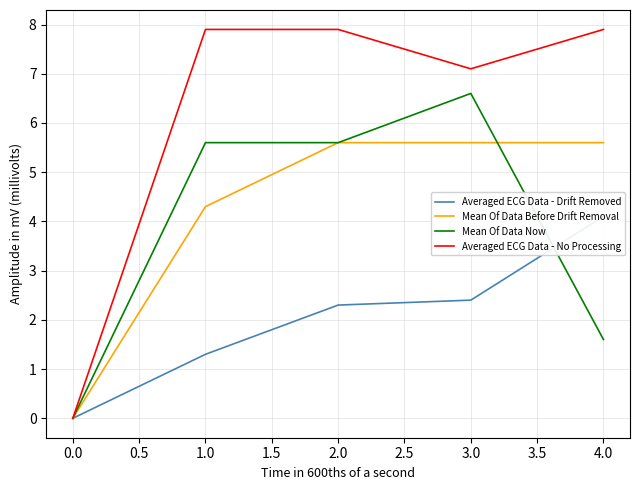

At how many categories does at least one series exceed 4?

4